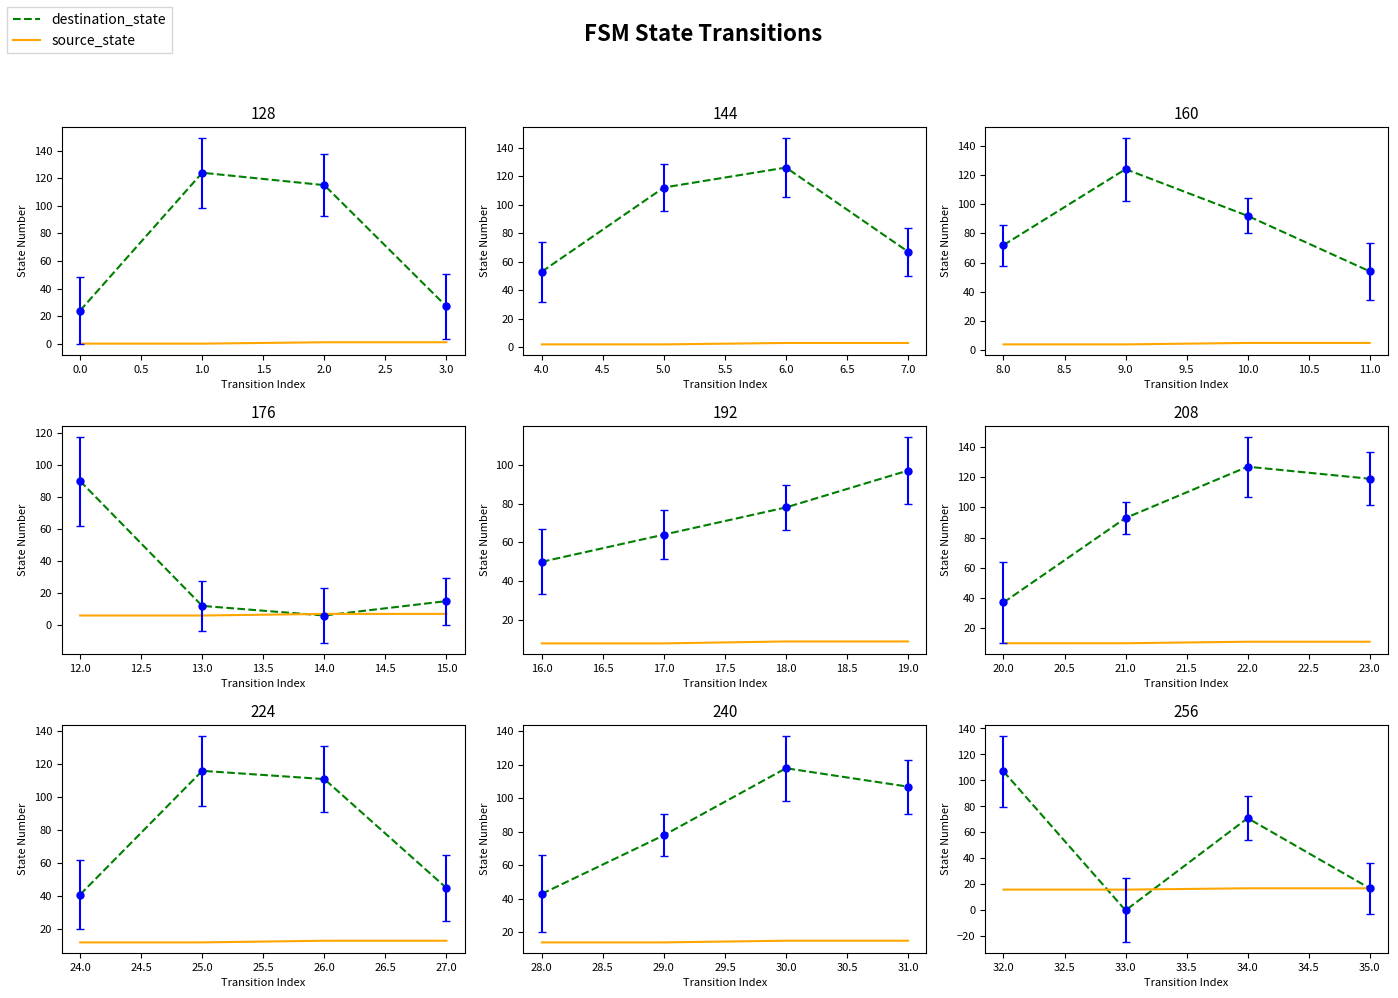

What is the label of the 1st point from the right?

35.0